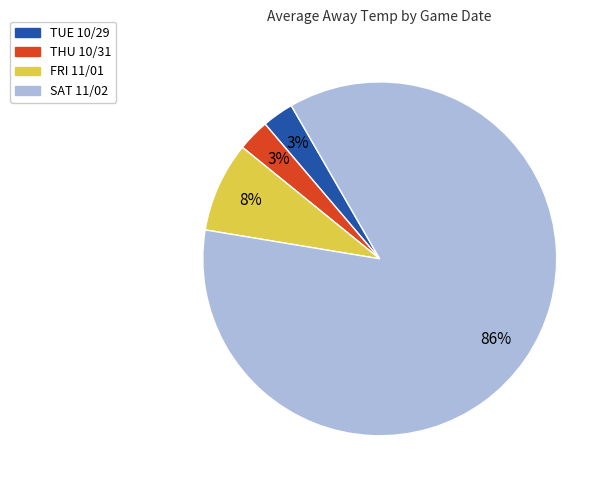

Is the sum of SAT 11/02 and TUE 10/29 greater than half?

Yes